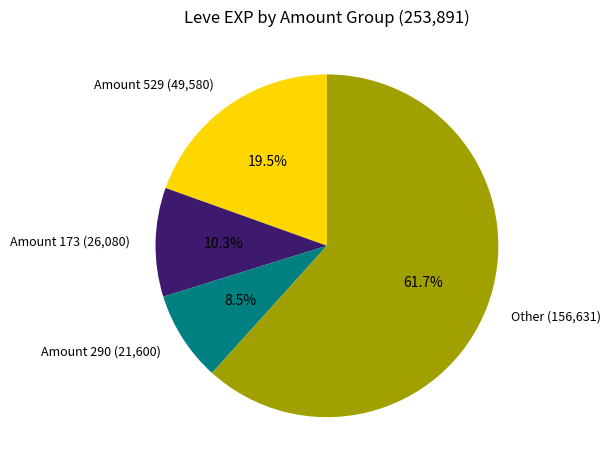

Which category has the smallest portion of the pie?

Amount 290 (21,600)